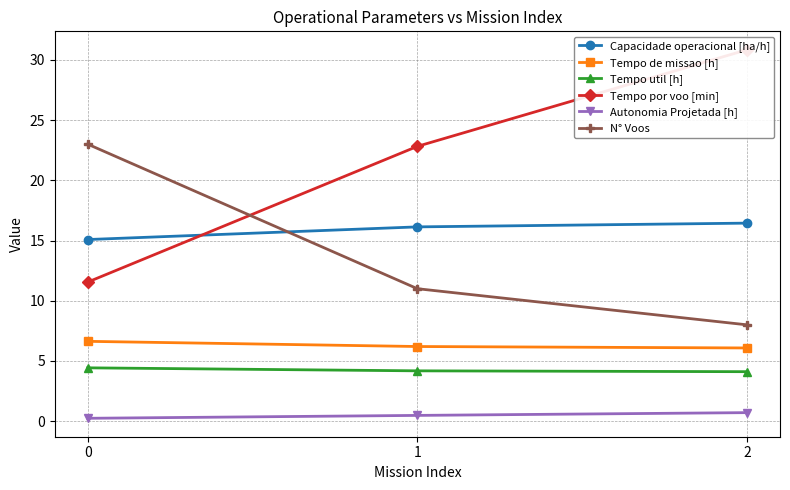

At which category does the chart reach its peak across all series?

2